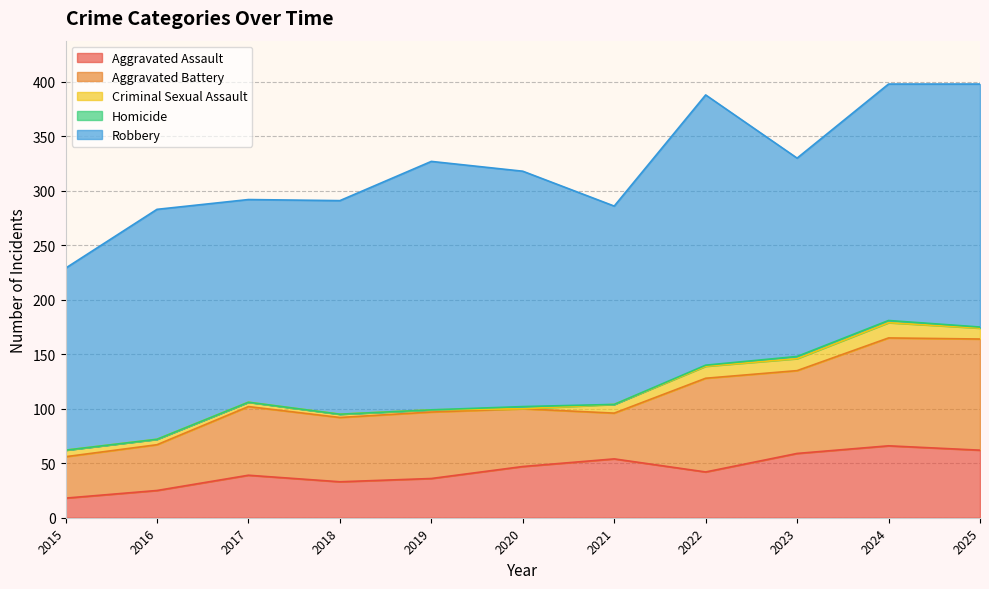

Which series has the largest total across all categories?

Robbery